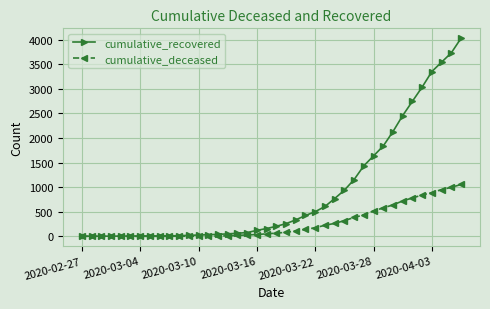

What is the highest value of the cumulative_recovered series?

4027